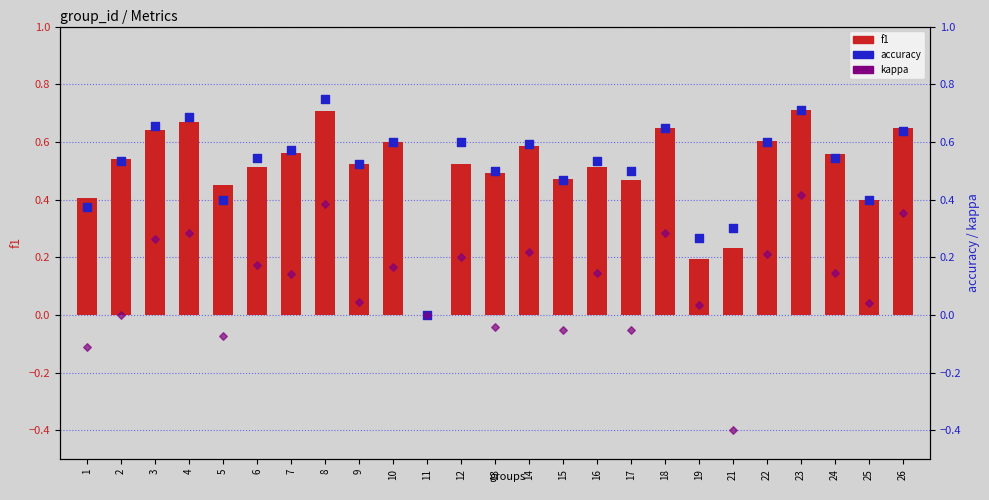

At which category is the sum across all series the highest?

8